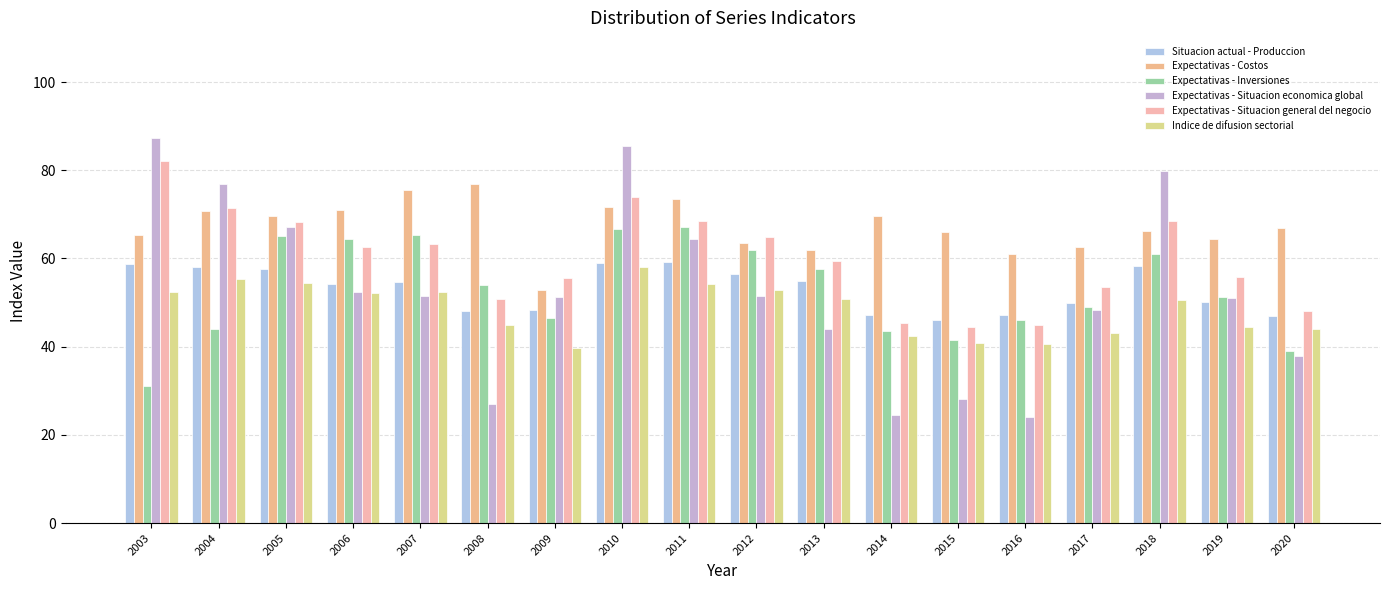

What is the total value across all series at 2015?

267.0